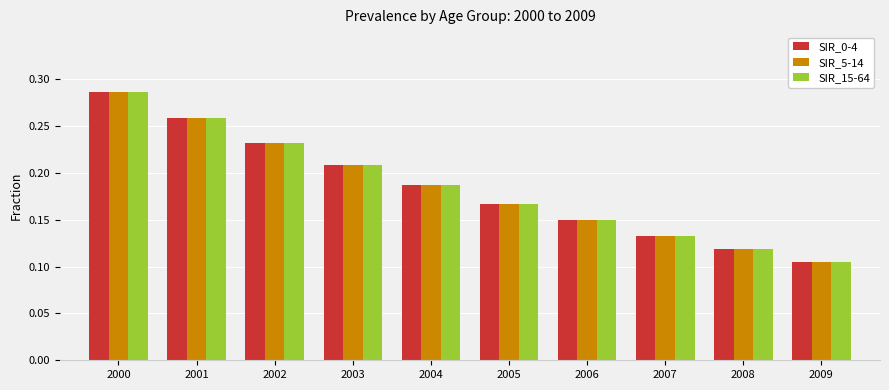

Rank the categories by SIR_15-64 value from highest to lowest.

2000, 2001, 2002, 2003, 2004, 2005, 2006, 2007, 2008, 2009